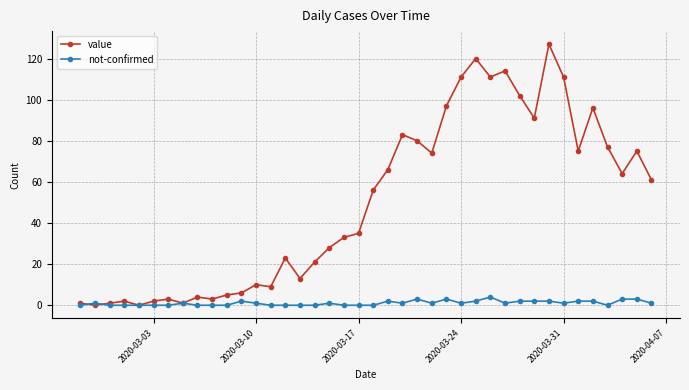

Which series ends up on top after the final intersection of not-confirmed and value?

value